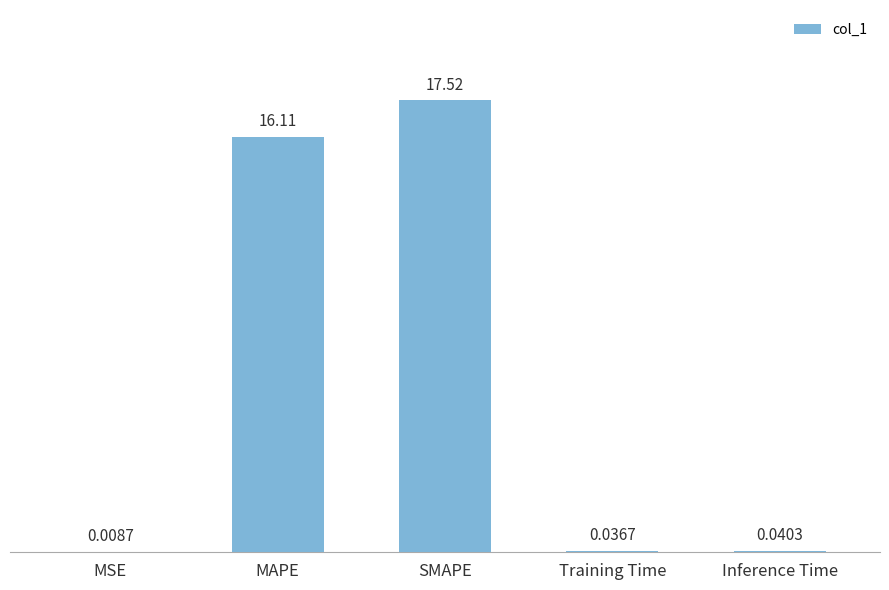

What is the sum of the values at Training Time and Inference Time?

0.1